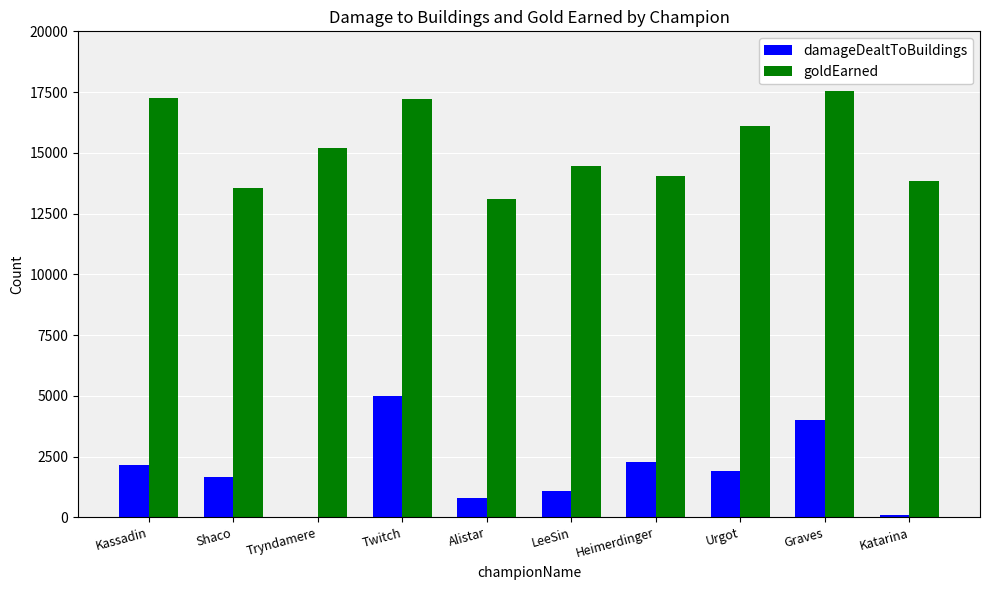

The goldEarned series shows 17210 at Twitch. True or false?

True